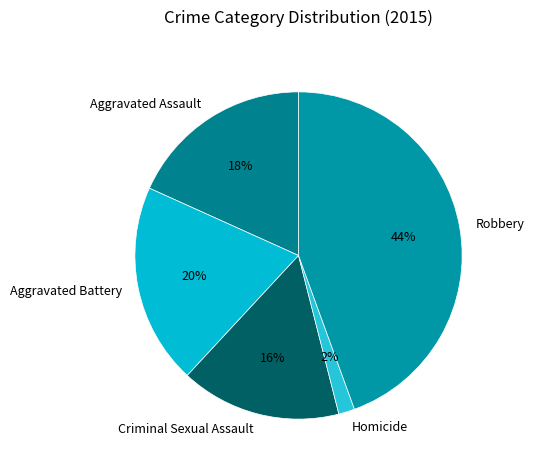

To the nearest percent, what is the average slice percentage?

20%